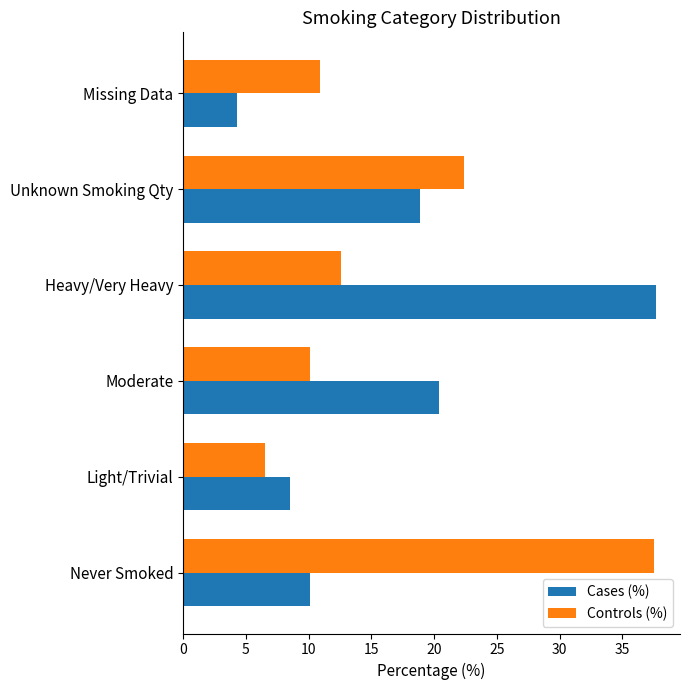

Is it true that Controls (%) equals 37.5 at Never Smoked?

True